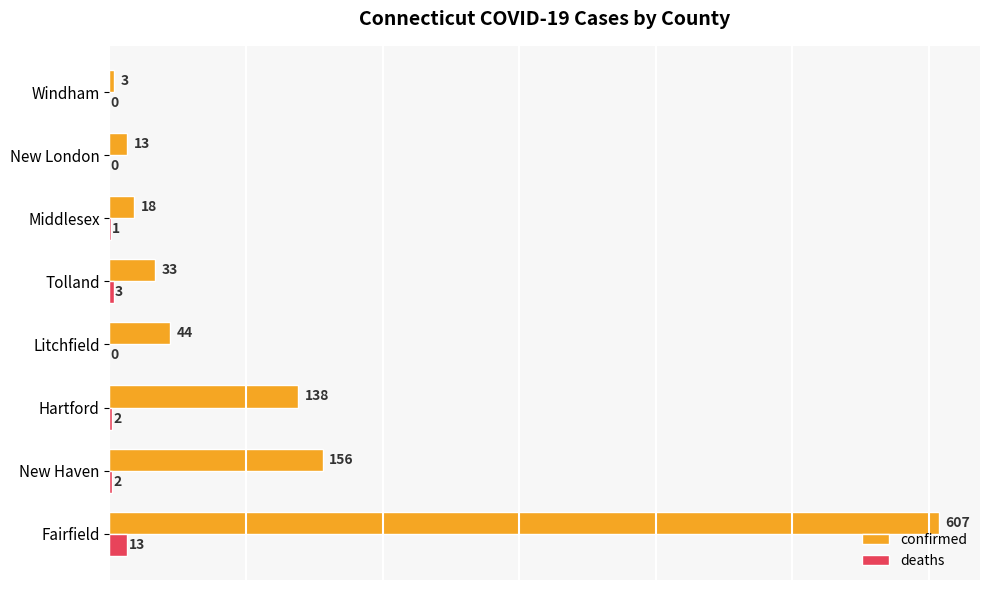

The confirmed series shows 82 at New Haven. True or false?

False